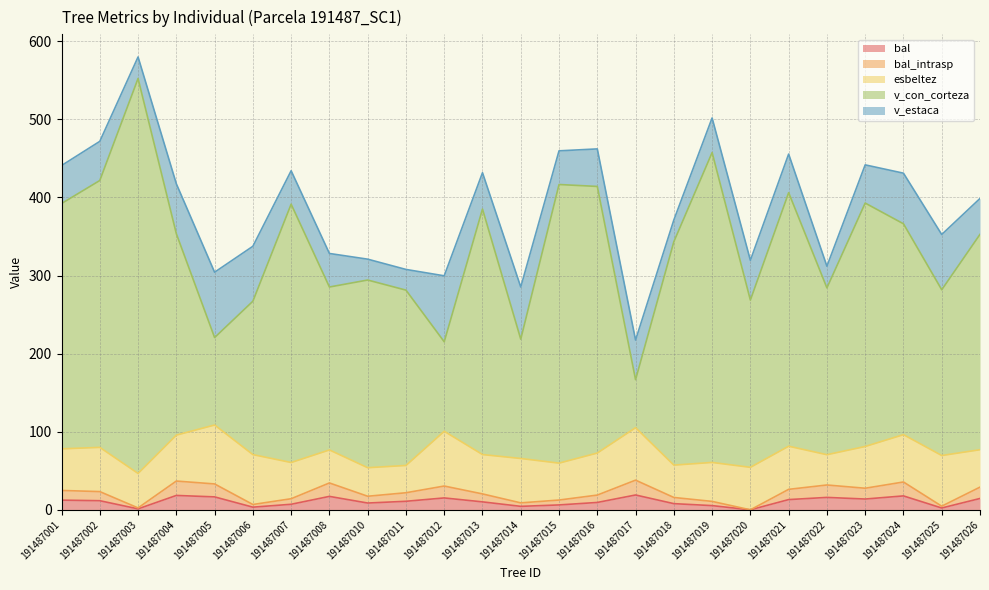

Which series has the largest total across all categories?

v_con_corteza